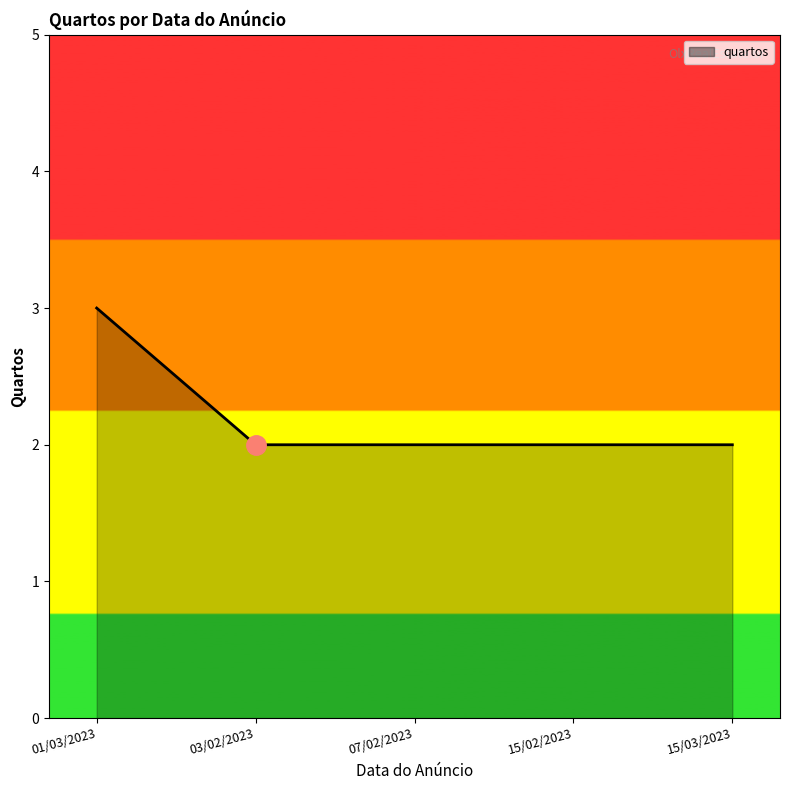

What position from the left is 03/02/2023?

2